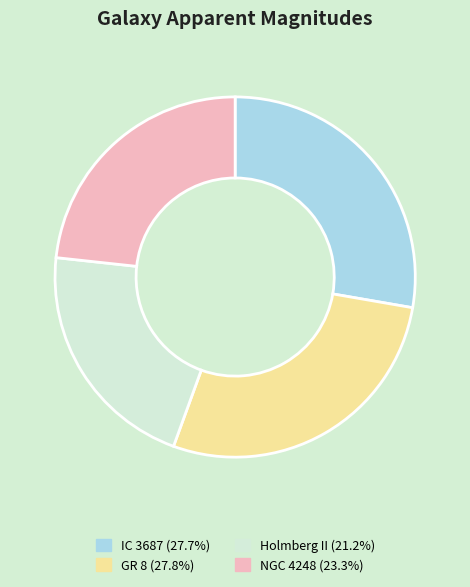

Combined, do Holmberg II (21.2%) and GR 8 (27.8%) account for over 50%?

No